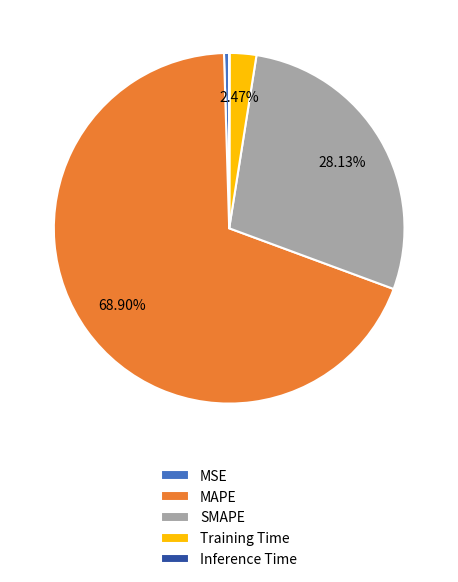

To the nearest percent, what is the combined percentage of SMAPE and MAPE?

97%